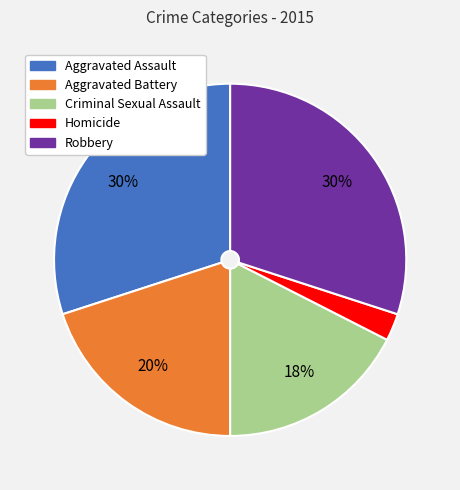

Count the number of slices in the pie.

5